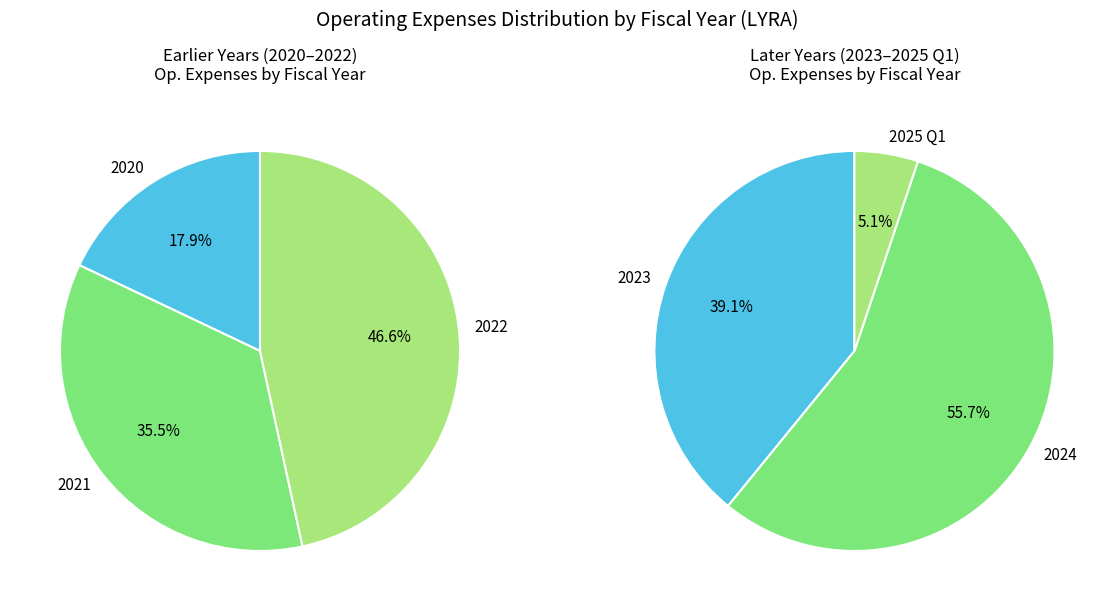

What is the change in value from 2024 to 2025 Q1?

-88858000